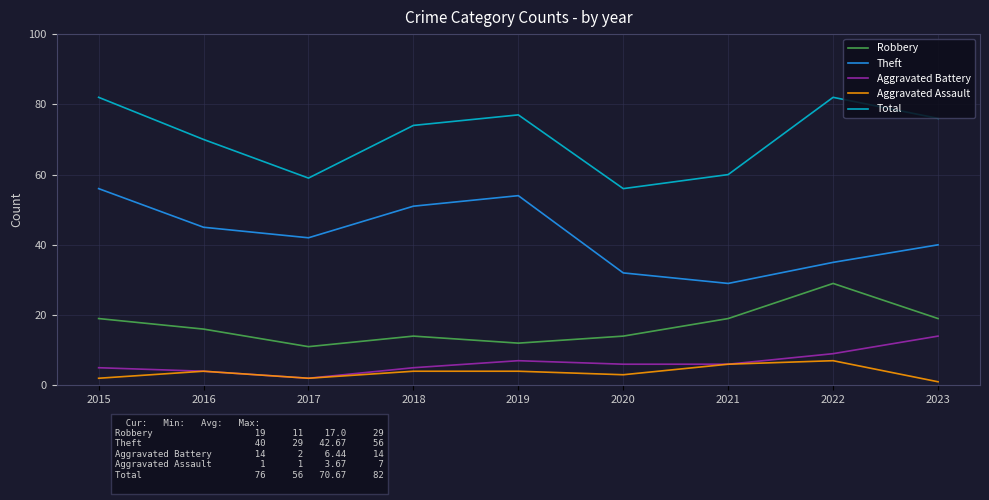

List the series in order of their peak value, lowest first.

Aggravated Assault, Aggravated Battery, Robbery, Theft, Total